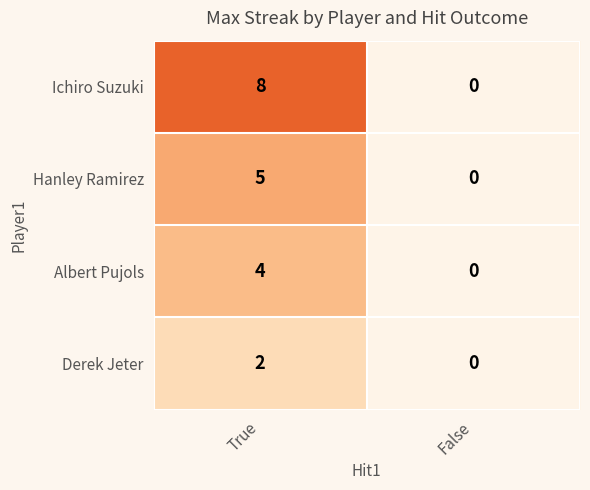

True or false: Derek Jeter has a value of 0 at False.

True